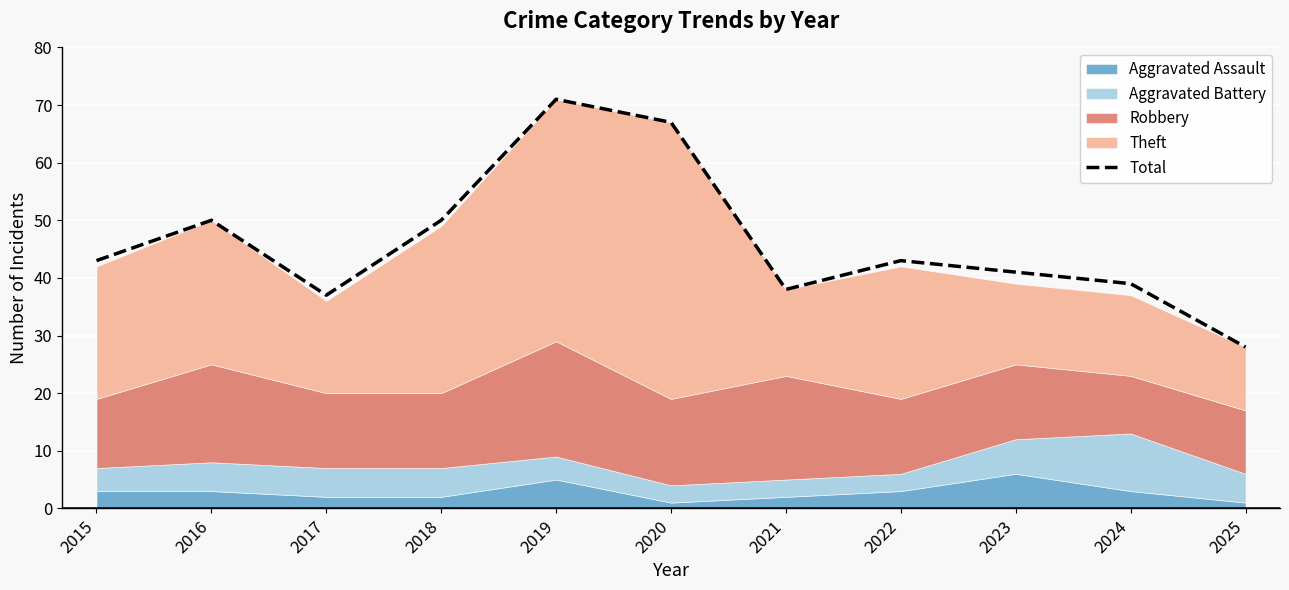

What is the difference between the maximum and minimum values?

43